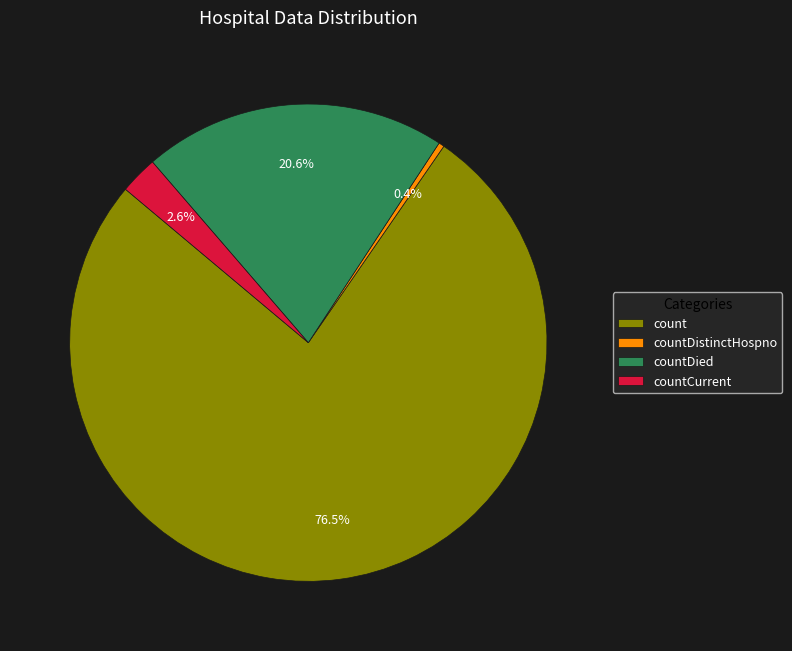

Is the sum of countDistinctHospno and countDied greater than half?

No